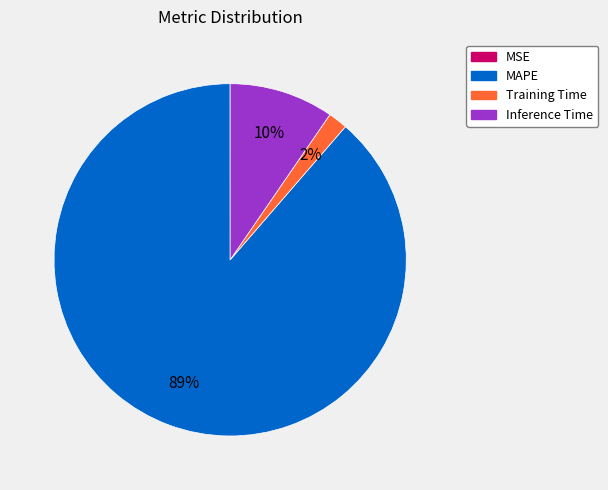

Is there a majority slice in this chart?

Yes